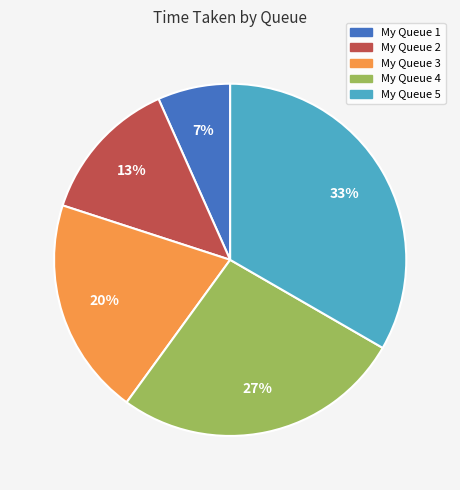

Combined, do My Queue 4 and My Queue 3 account for over 50%?

No